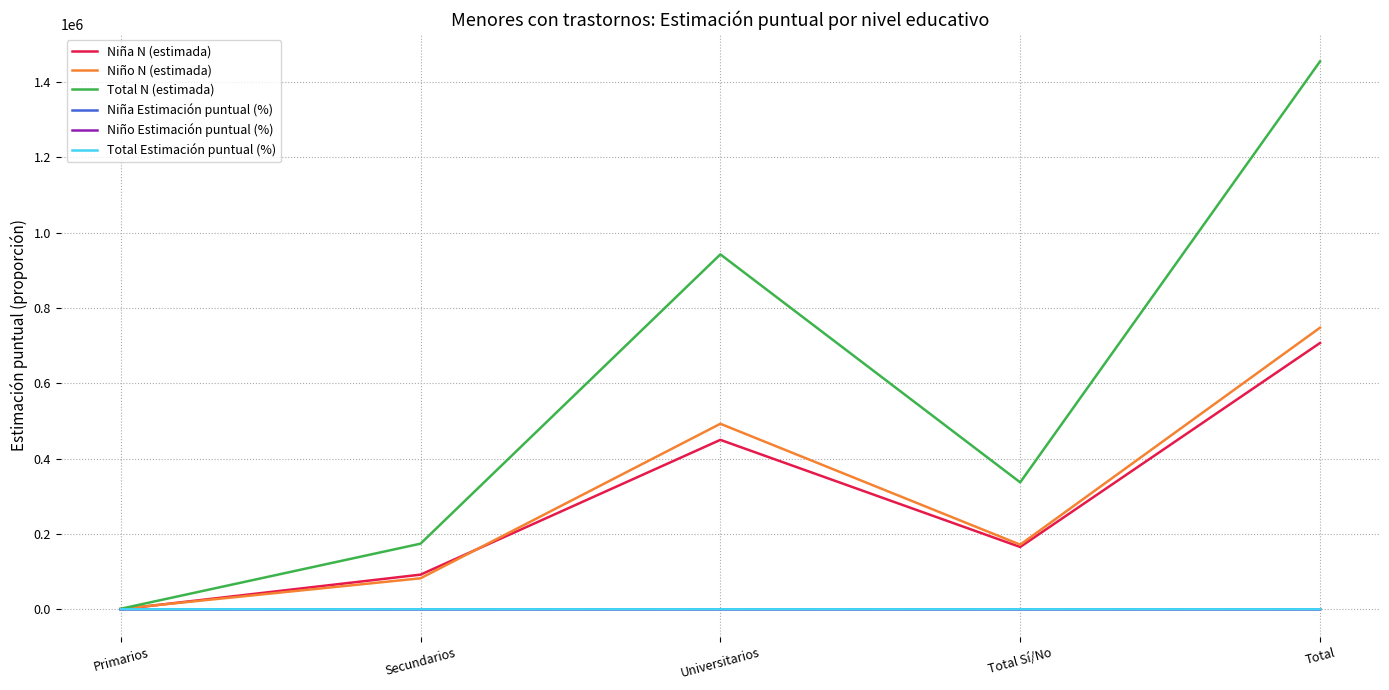

Which series has the largest total across all categories?

Total N (estimada)